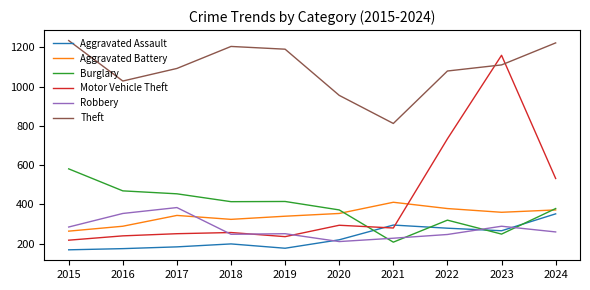

What is the average value of the Robbery series?

276